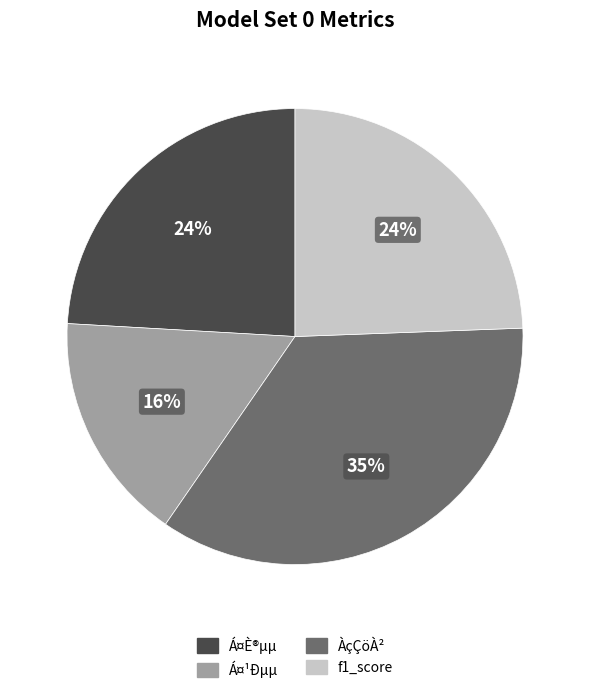

Is there any slice that represents more than half of the pie?

No